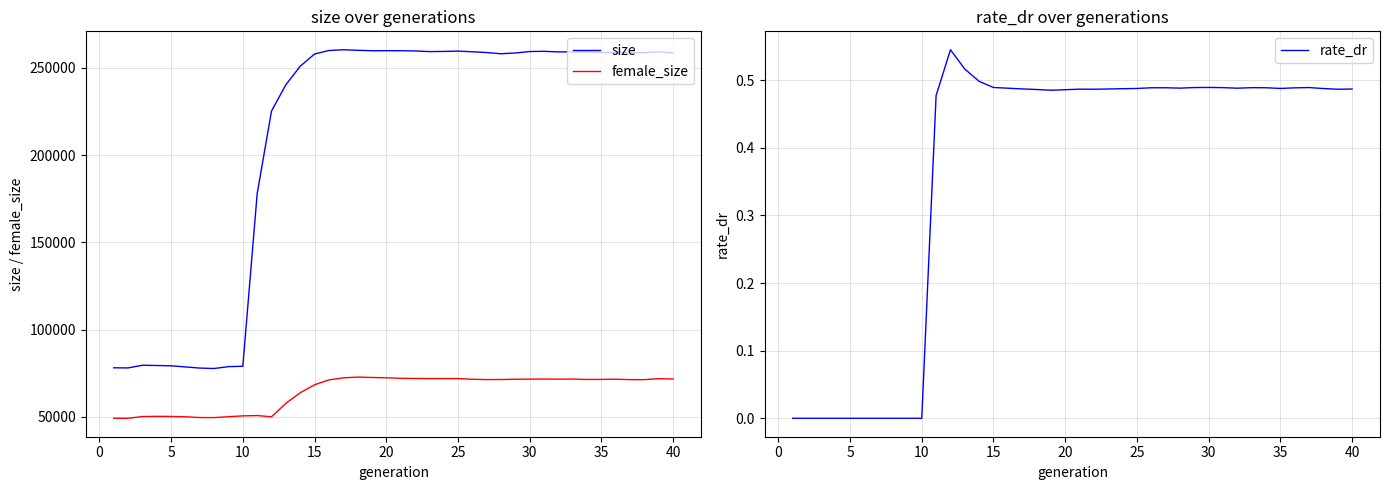

True or false: female_size has more than 1 points higher than both neighbors.

True